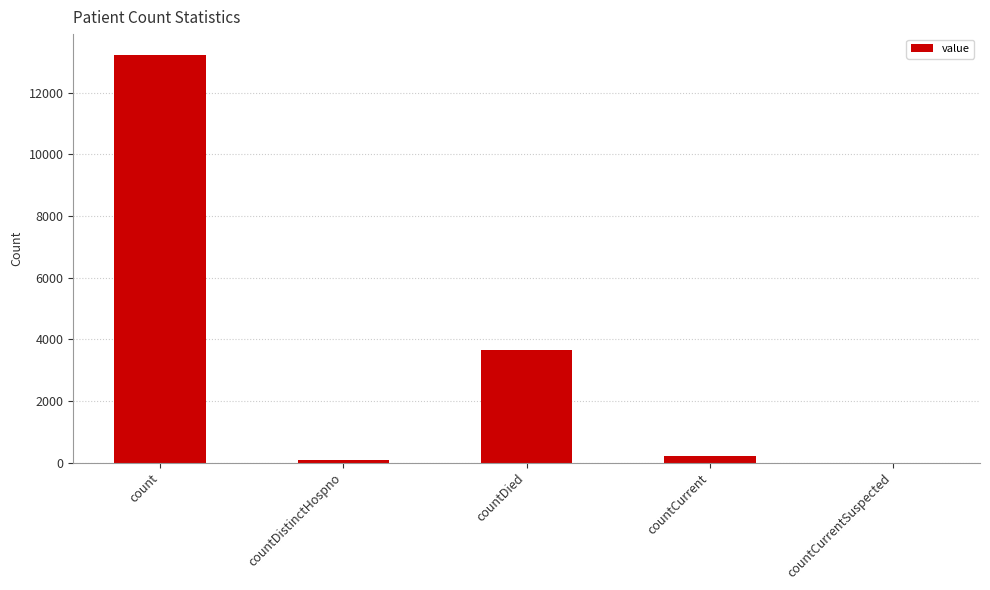

What value does the data have at count, to the nearest 100?

13200